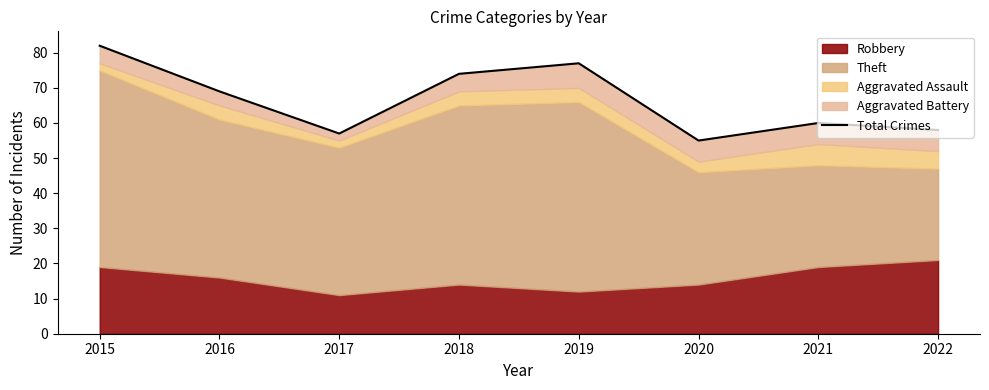

What is the change in value from 2020 to 2022?

+3